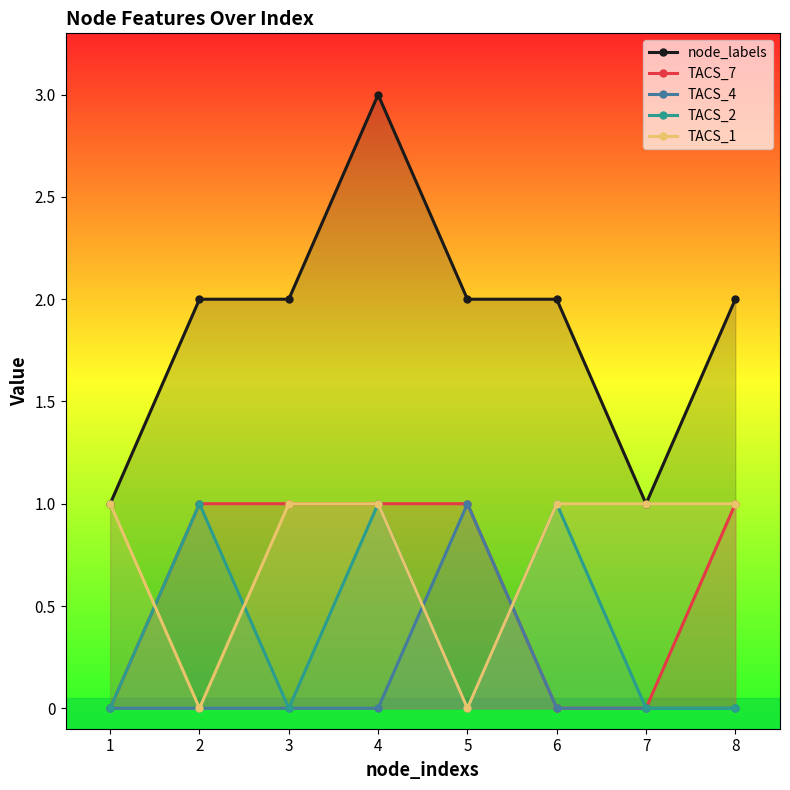

What is the difference between the highest and lowest values at 7?

1